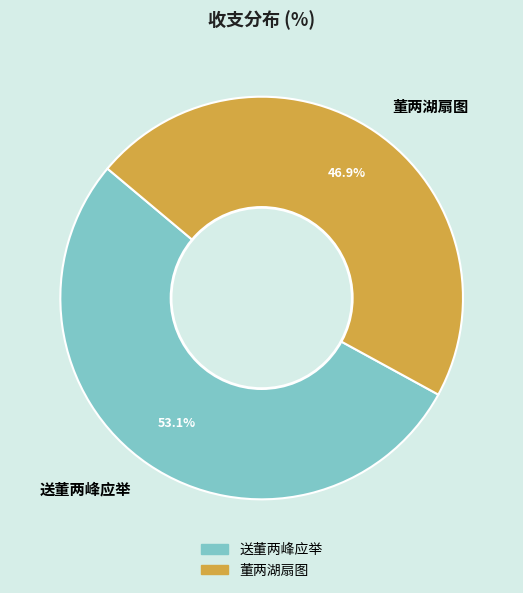

The 送董两峰应举 slice represents 53% of the pie. True or false?

True